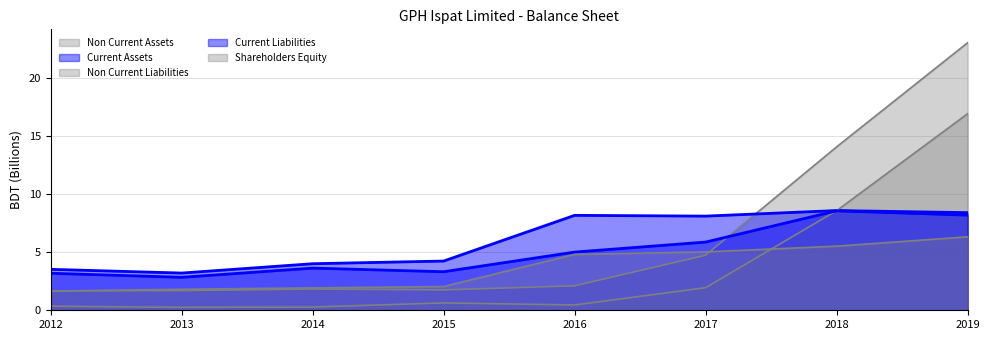

Between which two adjacent categories do Current Liabilities and Non Current Liabilities first intersect?

2017 and 2018